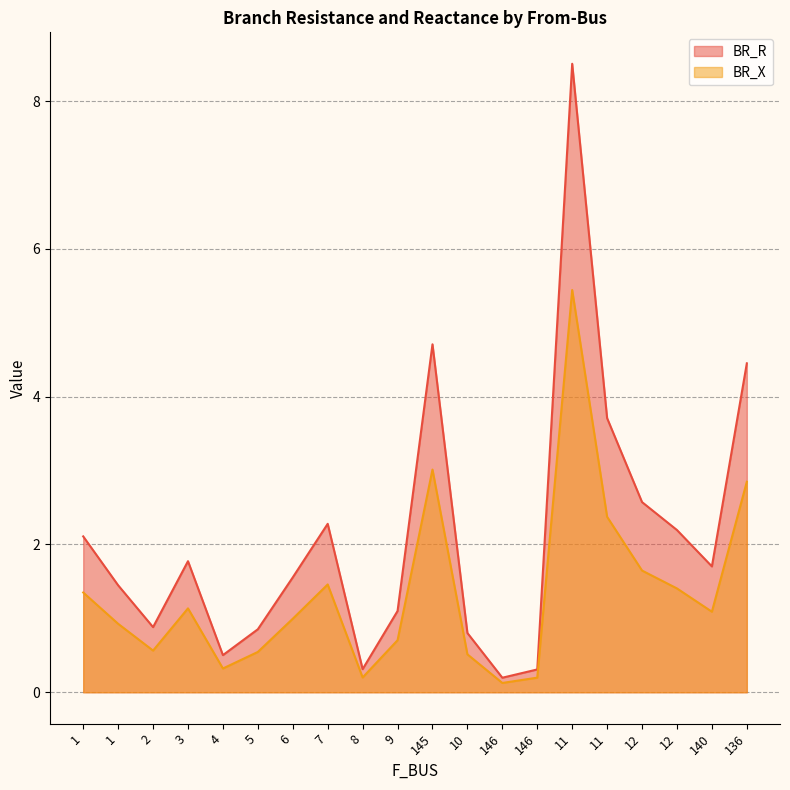

The value of BR_R at 7 is 2.3. True or false?

True